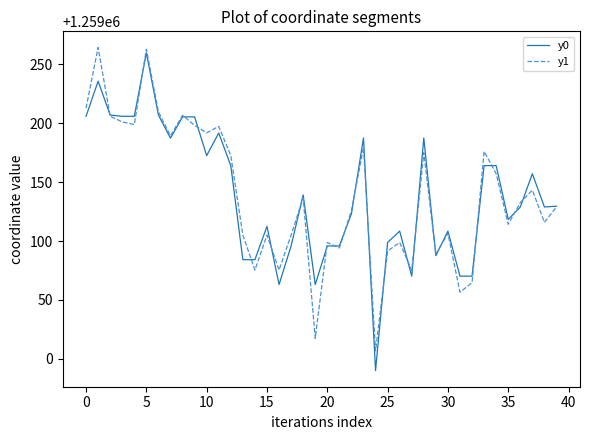

True or false: y1 and y0 intersect in this chart.

True